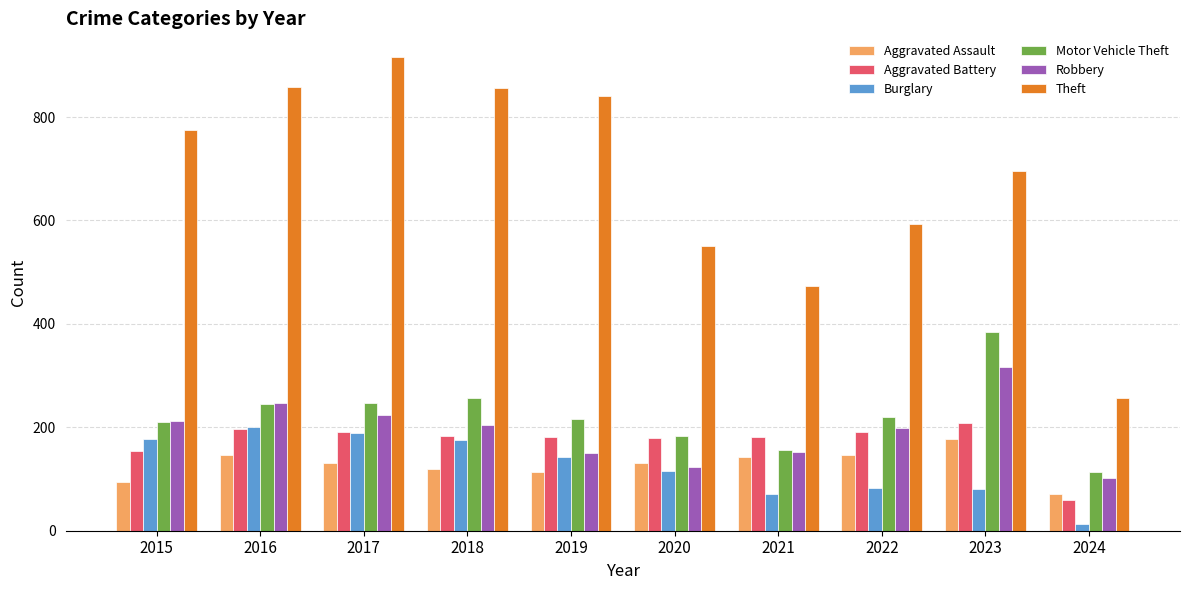

The Burglary series shows 305 at 2018. True or false?

False